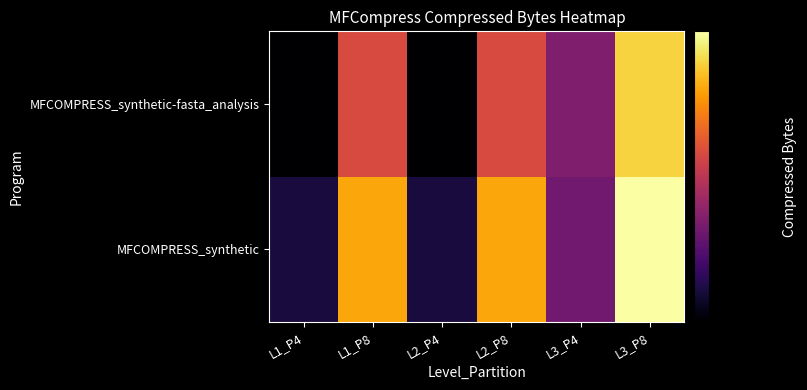

Reading left to right, list all the values displayed in this chart.

MFCOMPRESS_synthetic: L1_P4=37392515	L1_P8=45462157	L2_P4=37394595	L2_P8=45464961	L3_P4=39634659	L3_P8=48080341
MFCOMPRESS_synthetic-fasta_analysis: L1_P4=36304648	L1_P8=42738091	L2_P4=36298227	L2_P8=42726024	L3_P4=40047231	L3_P8=46675209